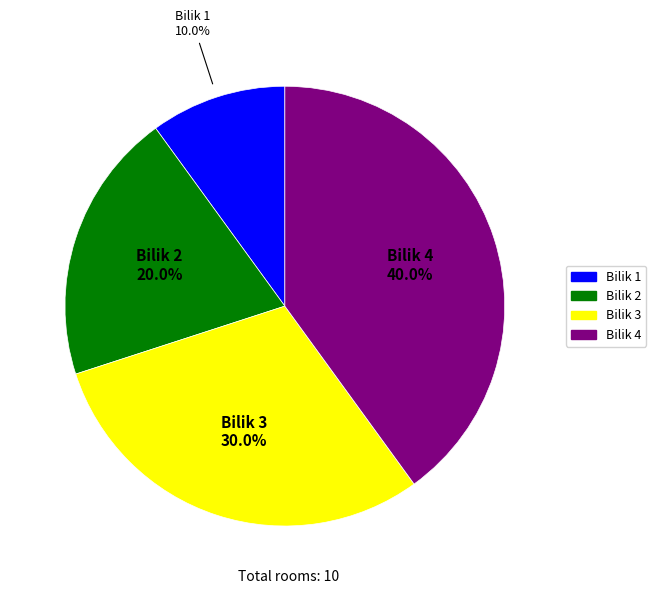

Between Bilik 4 and Bilik 2, which is larger?

Bilik 4